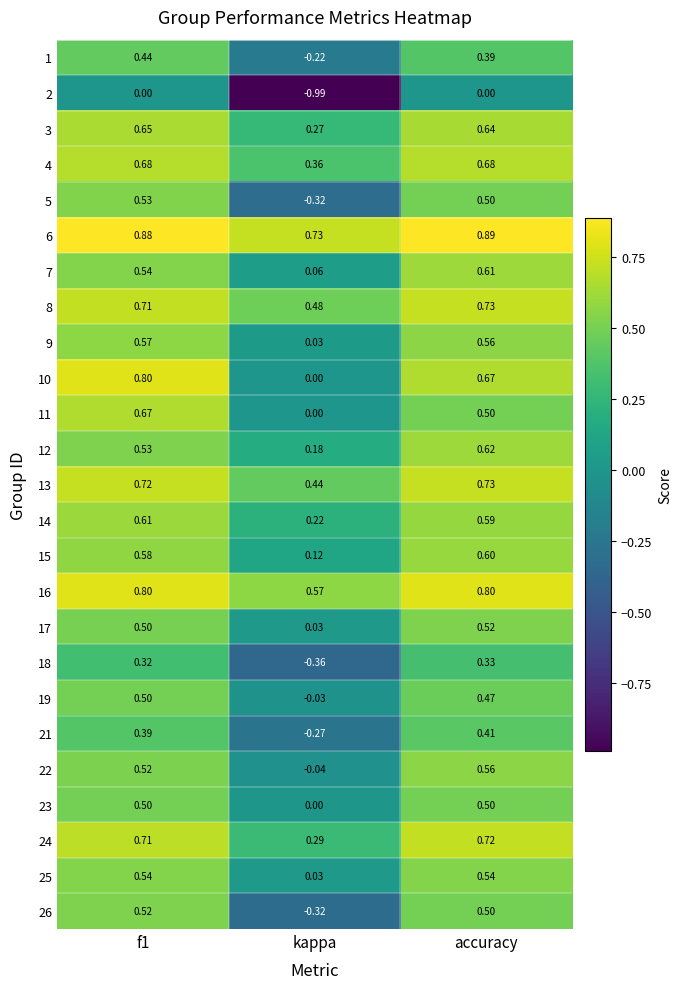

Is the value of 3 at kappa greater than the value of 16 at kappa?

No